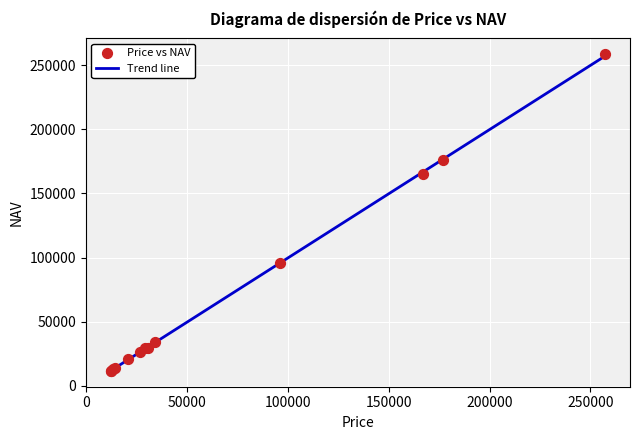

What Y value in the scatter plot is closest to 135065?

165004